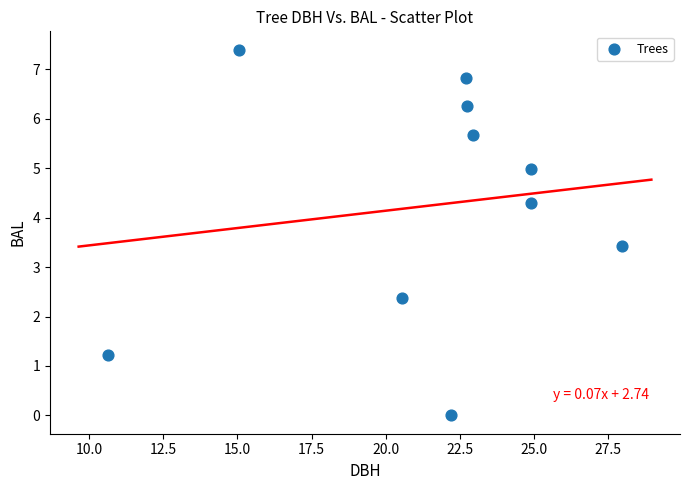

What Y value in the scatter plot is closest to 3?

3.4